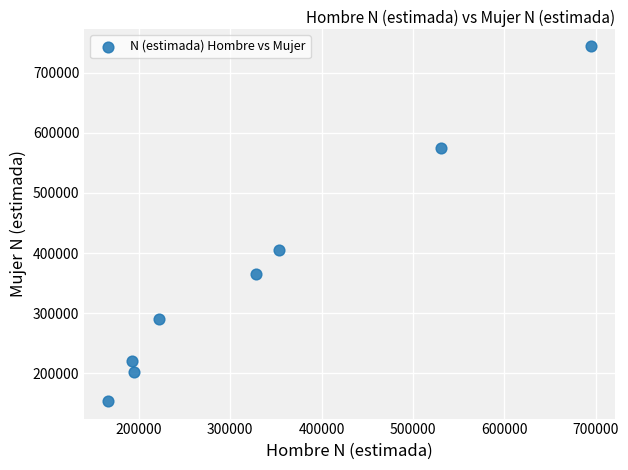

What is the range of X values (max minus min)?

528197